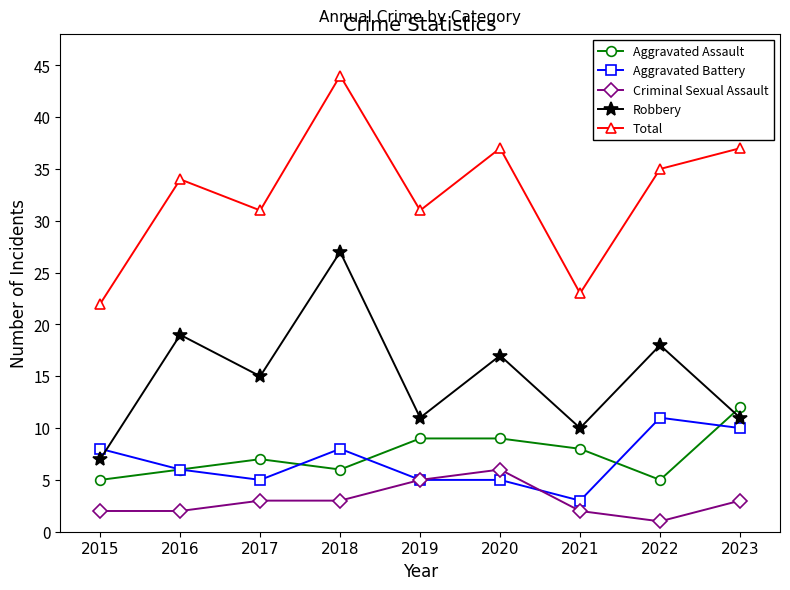

What are all the series names shown in the legend?

Aggravated Assault, Aggravated Battery, Criminal Sexual Assault, Robbery, Total